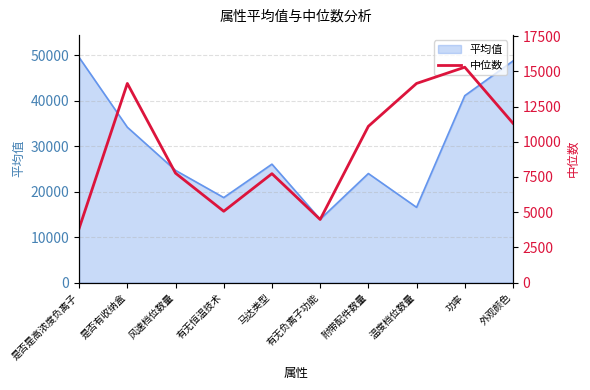

At which category does the chart reach its peak across all series?

功率